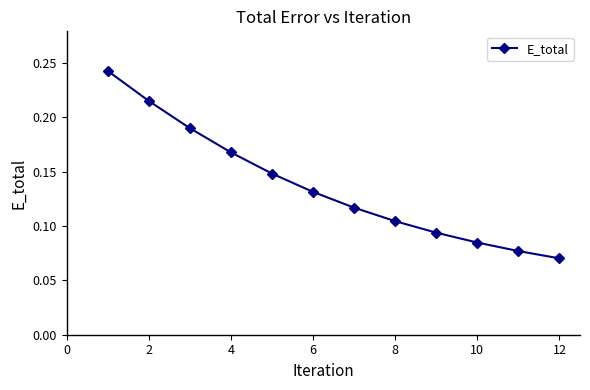

How many values are between 0 and 1?

12